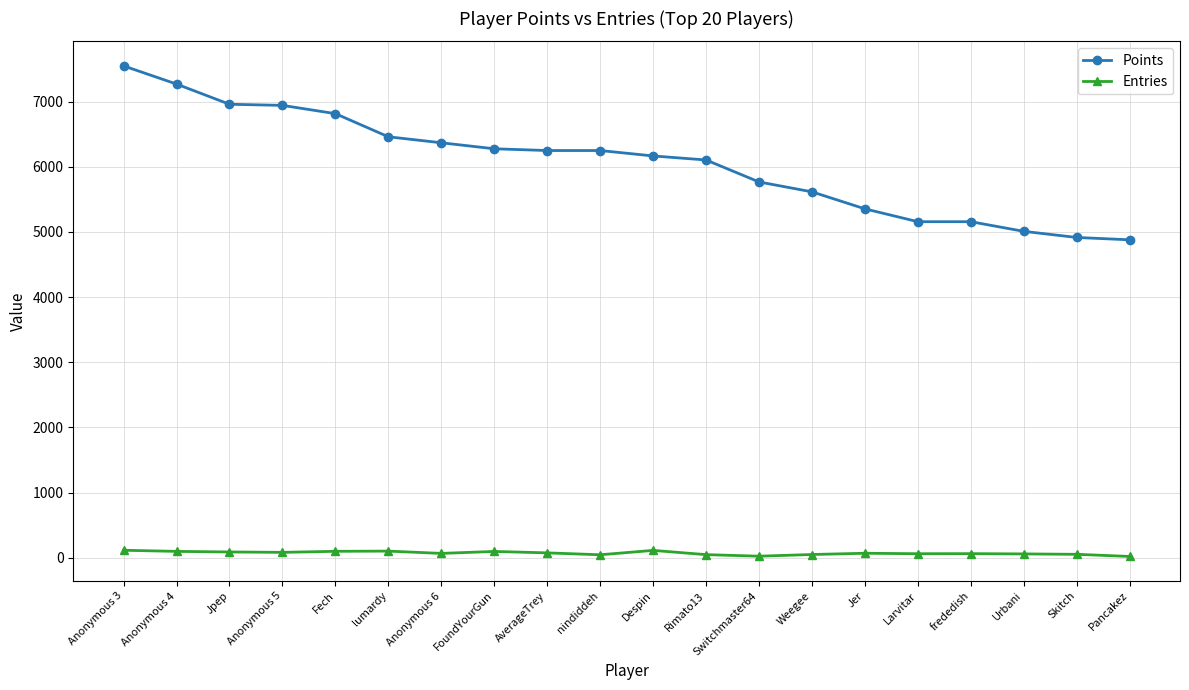

What is the sum of the Entries values at Despin and frededish?

174